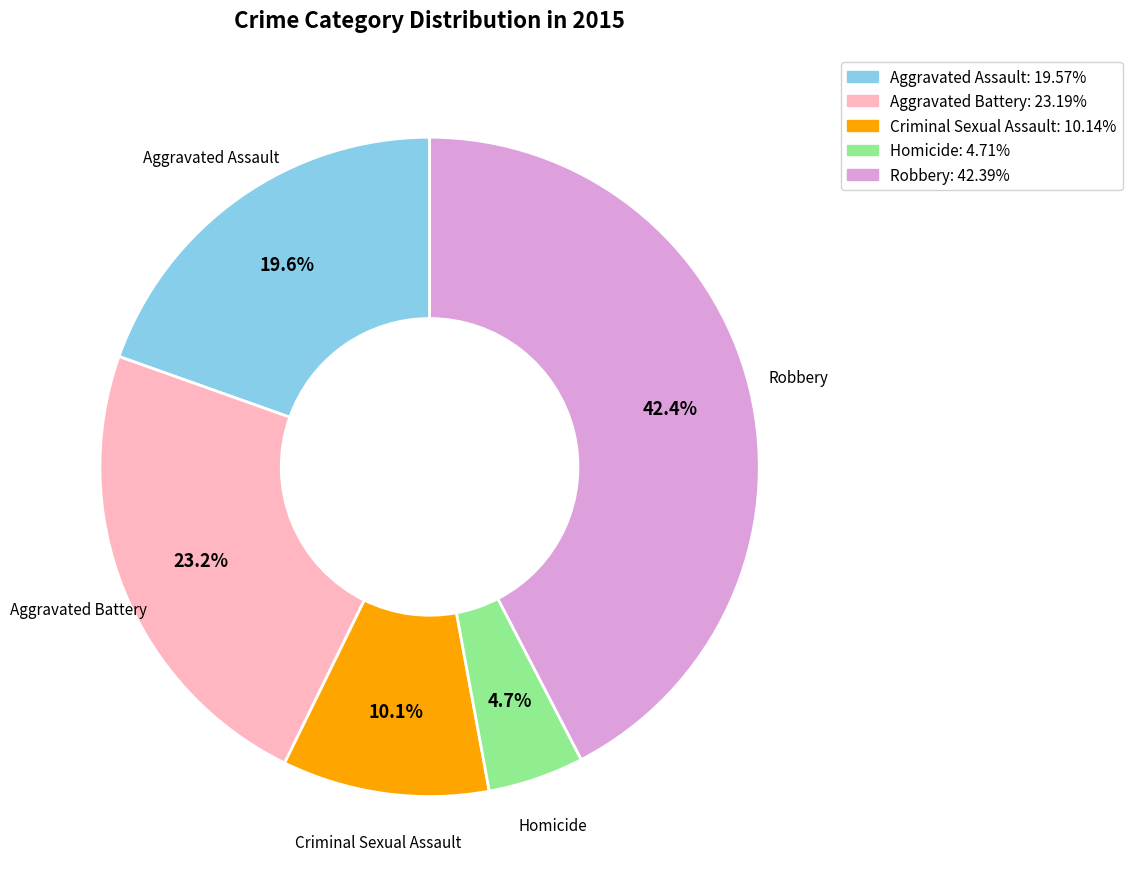

The Criminal Sexual Assault slice represents 10% of the pie. True or false?

True